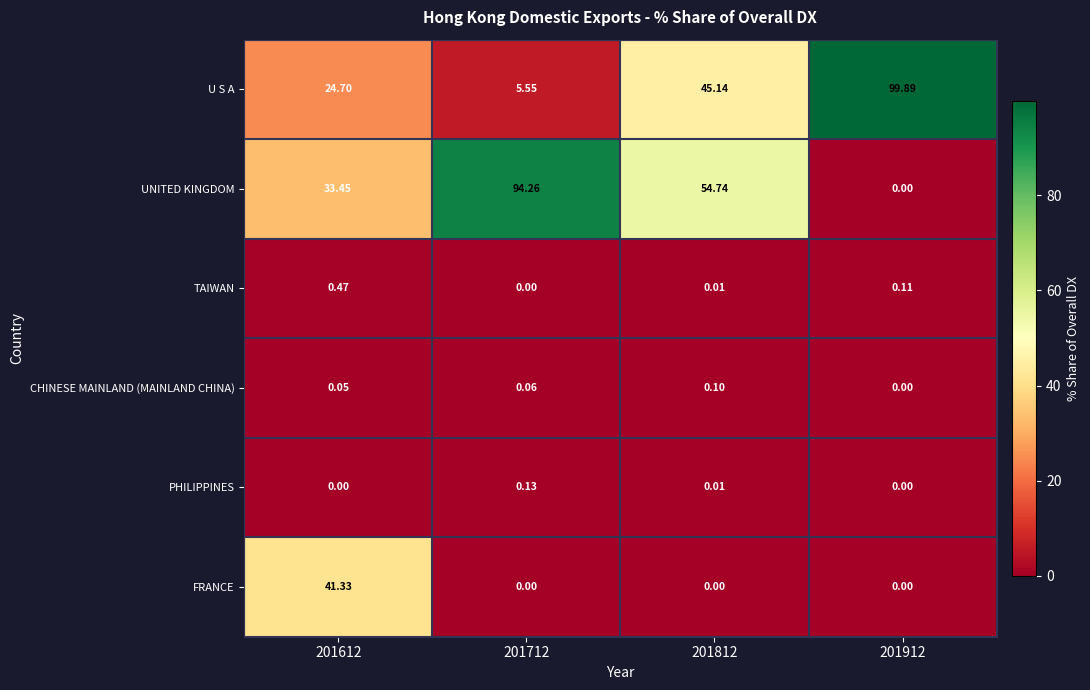

Which series has the largest total across all categories?

UNITED KINGDOM